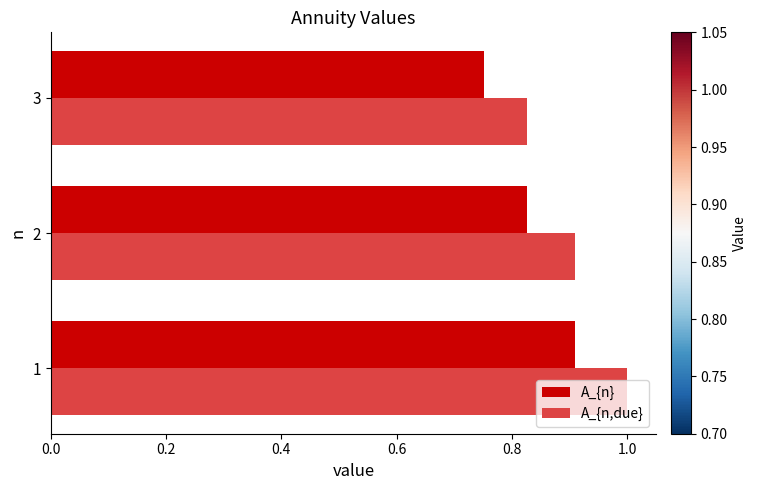

What is the sum of the A_{n,due} values at 2 and 3?

1.7